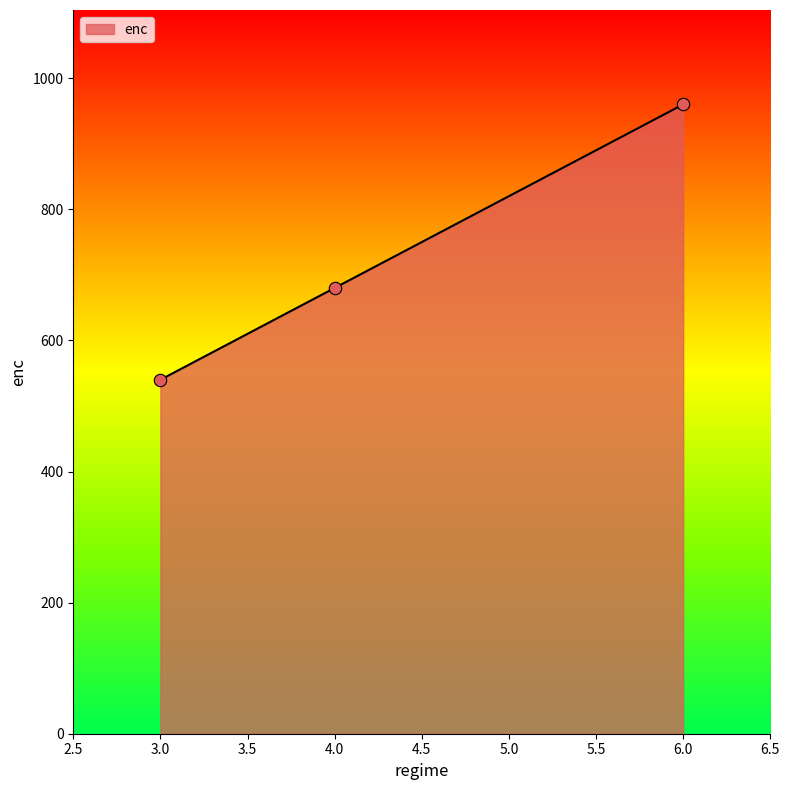

Approximately how many times larger is the value at 6.0 compared to 3.0?

1.8